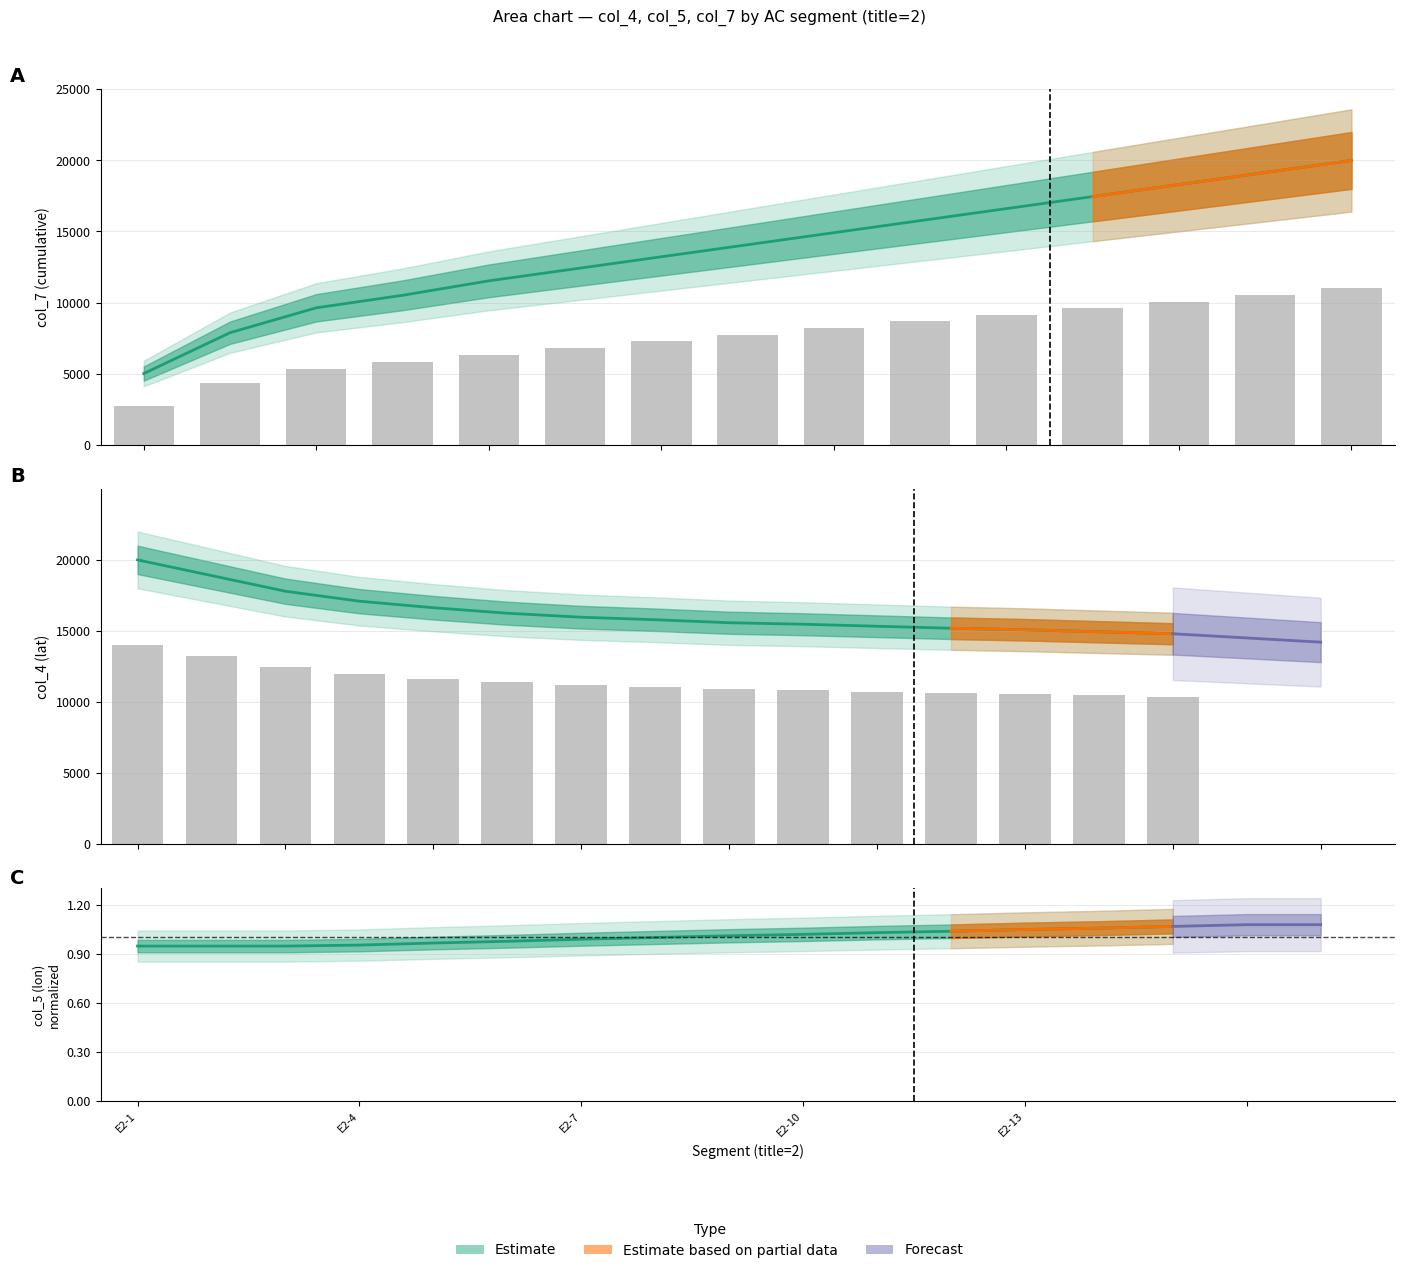

At which category is the sum across all series the highest?

E2-15